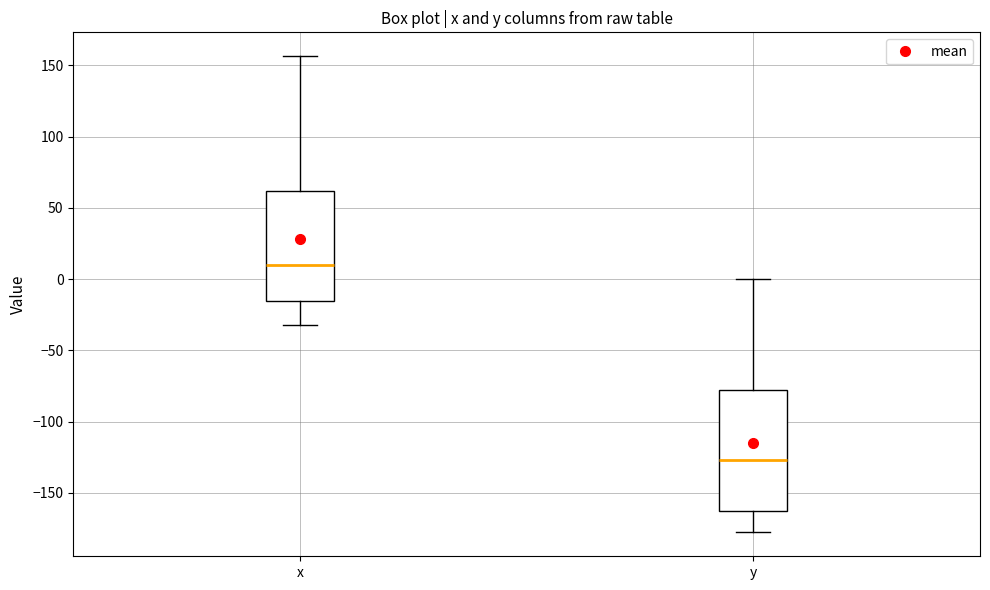

Which box is the tallest, from its lower edge to its upper edge?

y